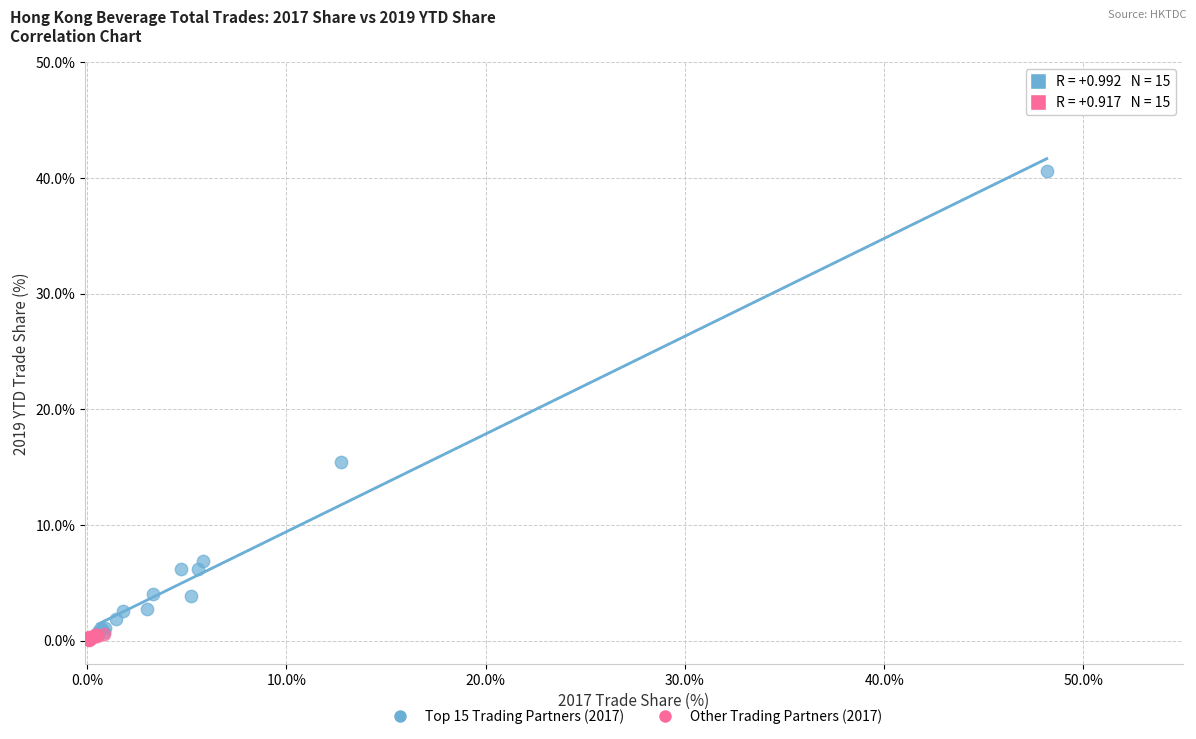

Which series contains the highest Y value?

Top 15 Trading Partners (2017)